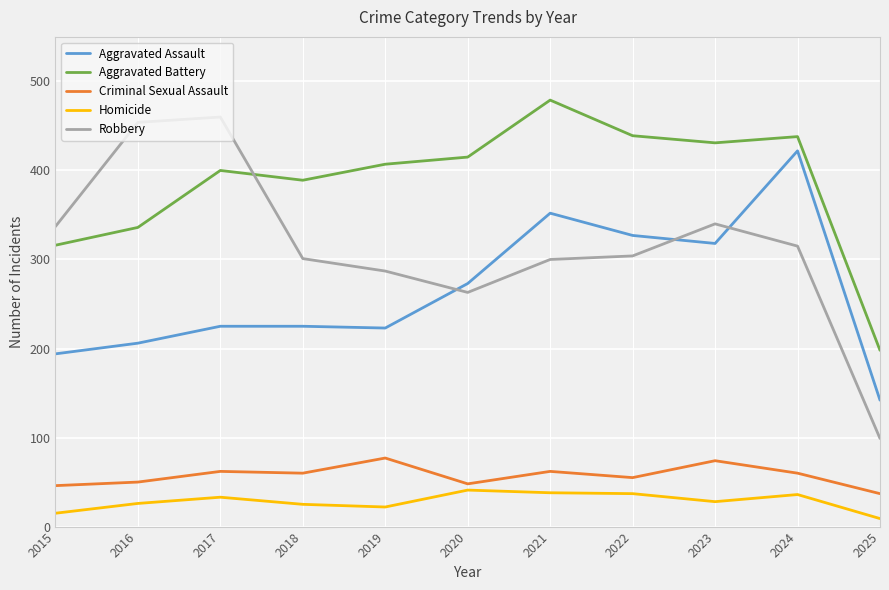

Is the value of Aggravated Battery at 2016 greater than the value of Homicide at 2025?

Yes